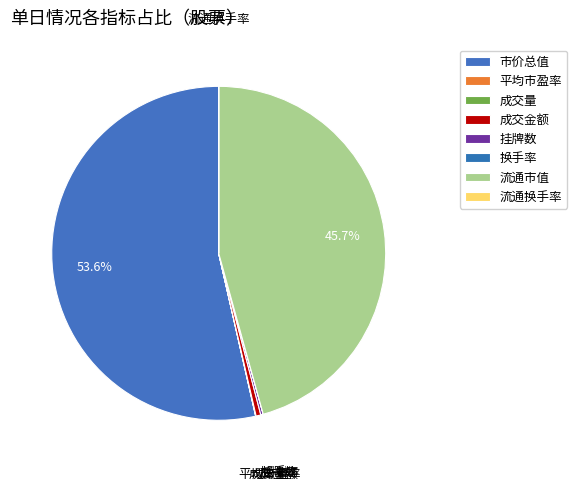

Is it true that 成交金额 is 0% of the pie?

True